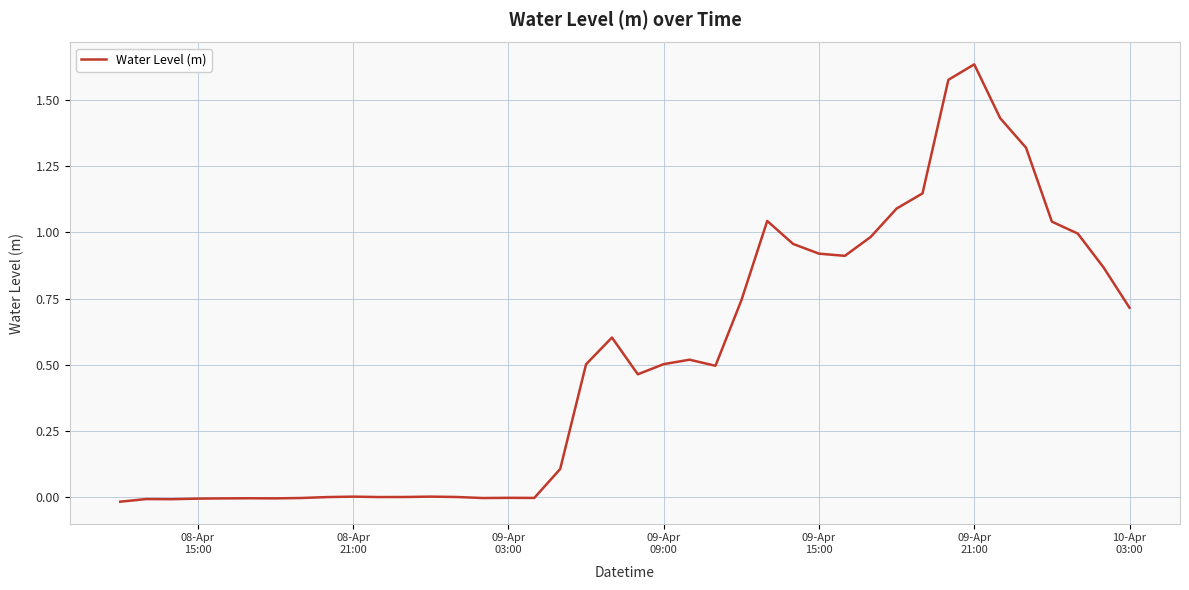

What is the difference between the maximum and minimum values?

1.7